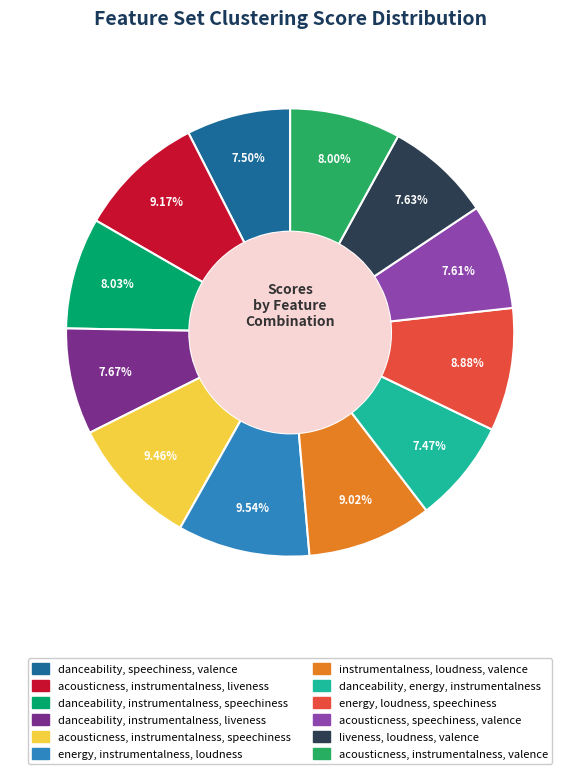

Which has a higher value, acousticness, instrumentalness, speechiness or danceability, energy, instrumentalness?

acousticness, instrumentalness, speechiness